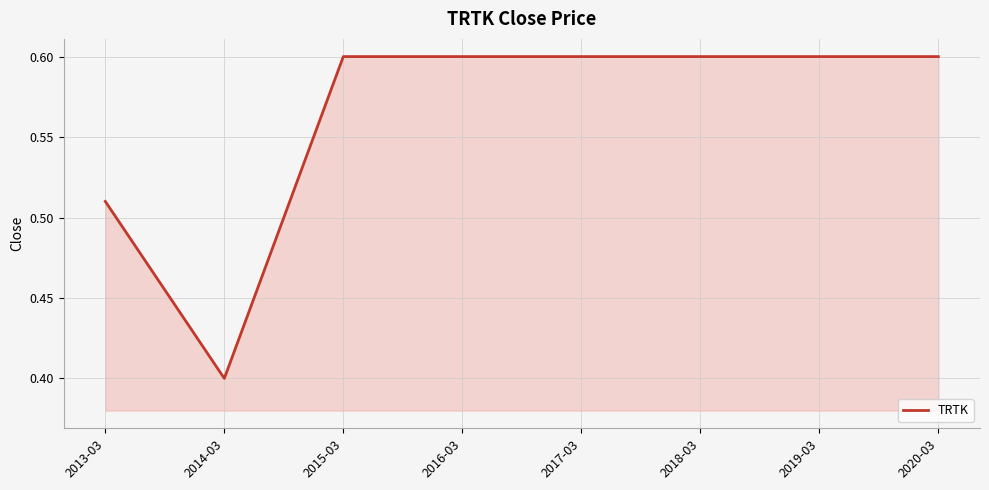

The chart shows a value of 1.0 at 2016-03. True or false?

False